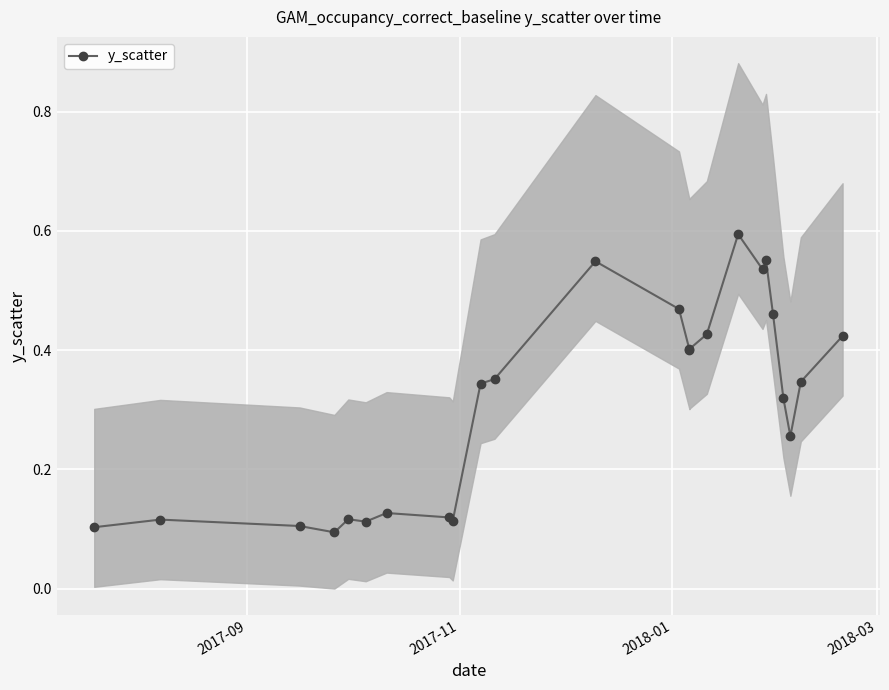

What is the minimum value shown in the chart?

0.1